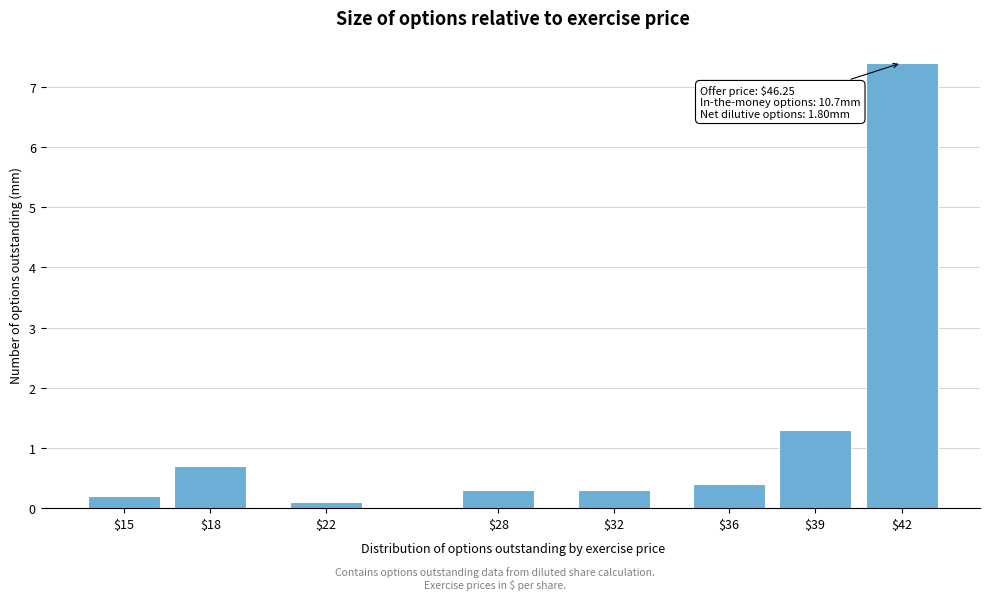

Reading left to right, extract all data points from this chart.

0.2	0.7	0.1	0.3	0.3	0.4	1.3	7.4